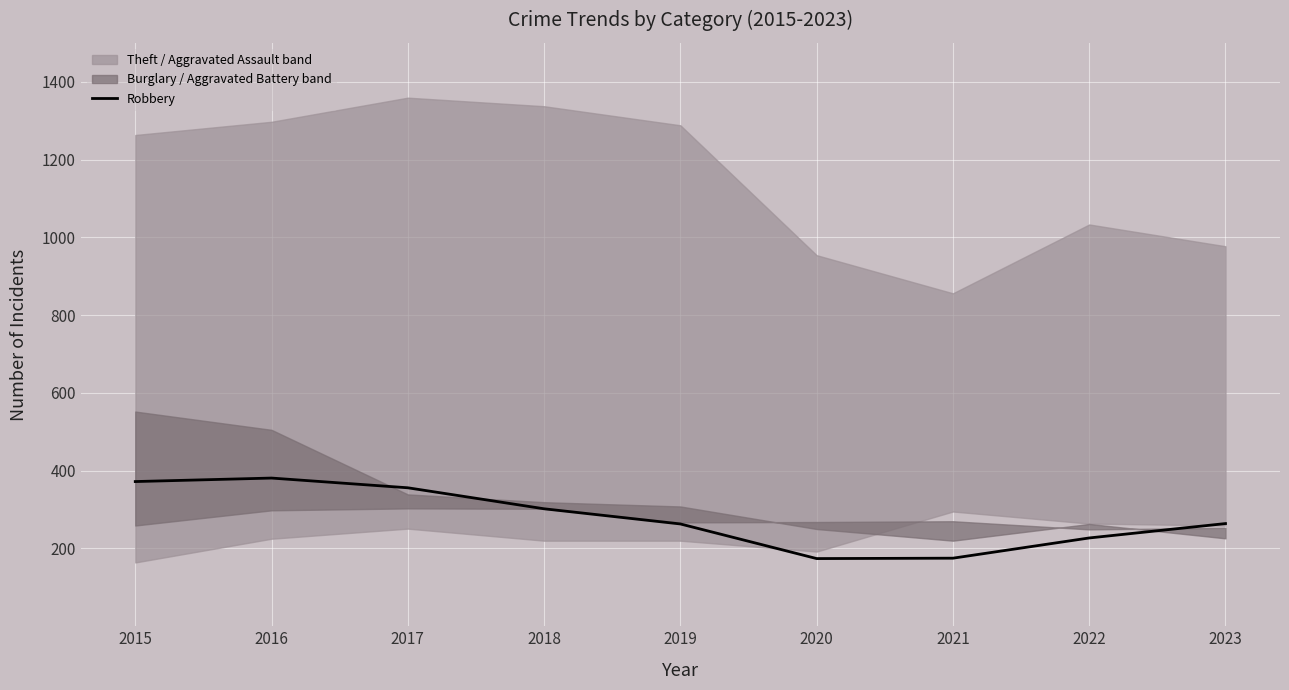

Reading left to right, extract all data points from this chart.

372	381	356	302	263	174	175	227	264